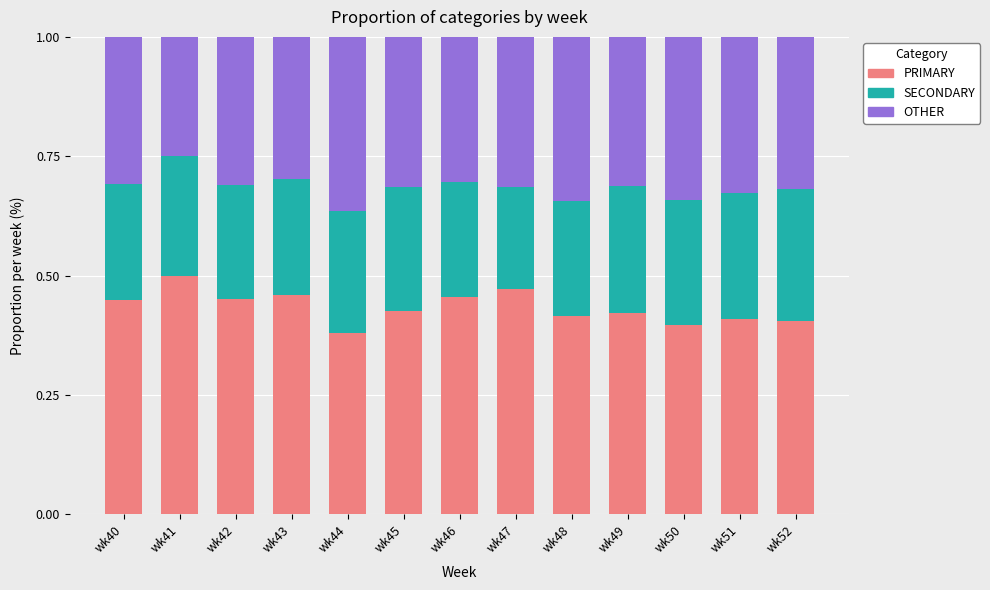

What is the total value across all series at wk45?

1.0